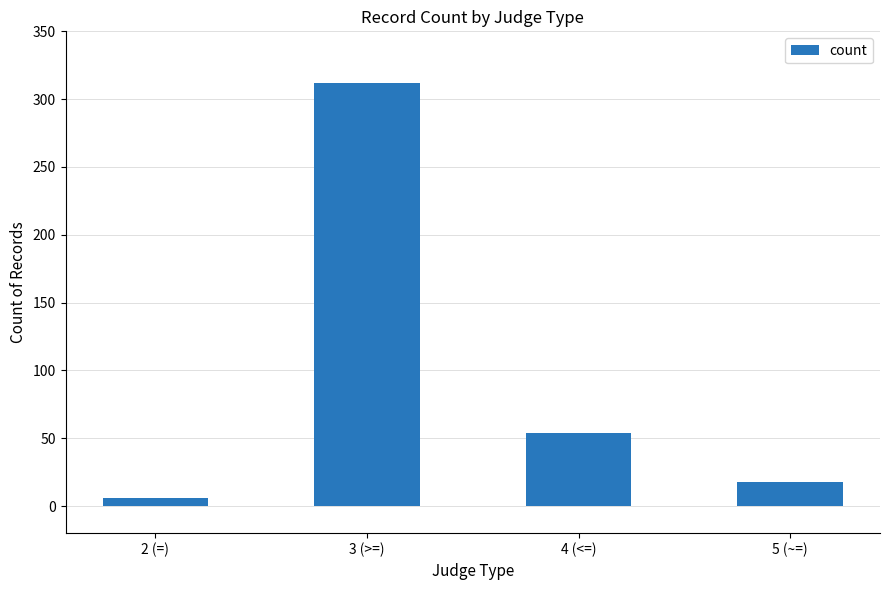

At which label does the data first exceed 54?

3 (>=)